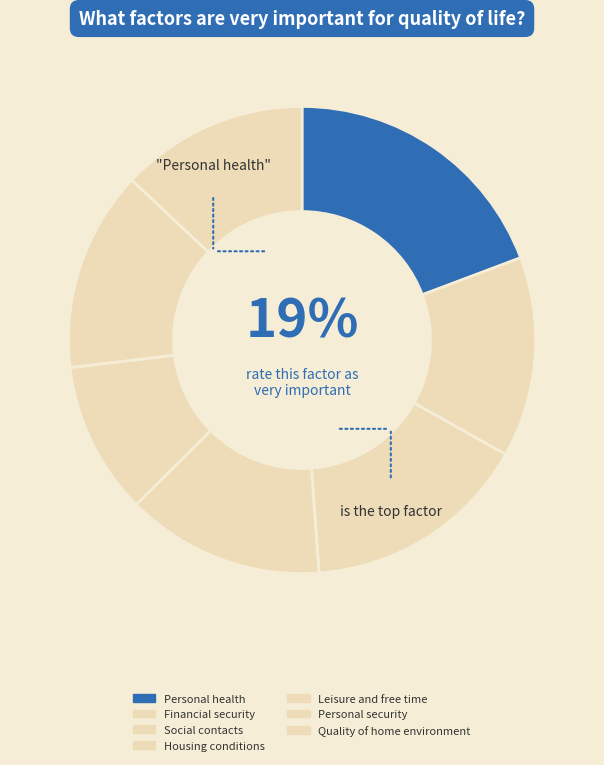

Rank the categories by value from lowest to highest.

Leisure and free time, Quality of home environment, Housing conditions, Financial security, Personal security, Social contacts, Personal health